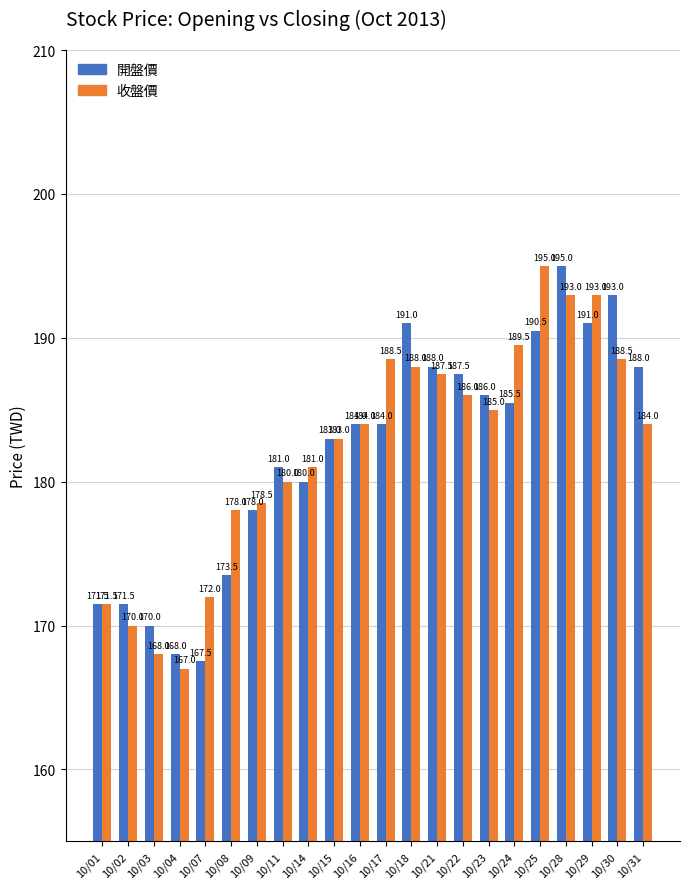

Rank the series at 10/02 from highest to lowest value.

開盤價, 收盤價